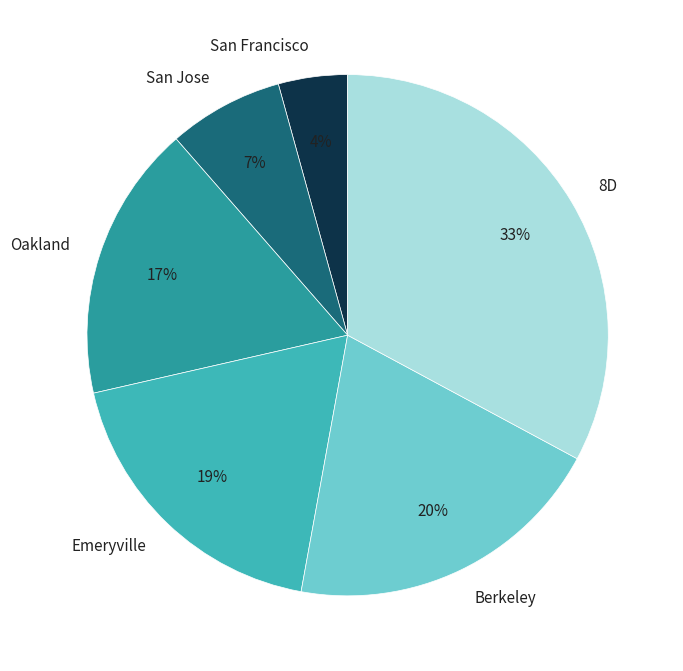

To the nearest percent, what is the combined percentage of San Francisco and Oakland?

21%